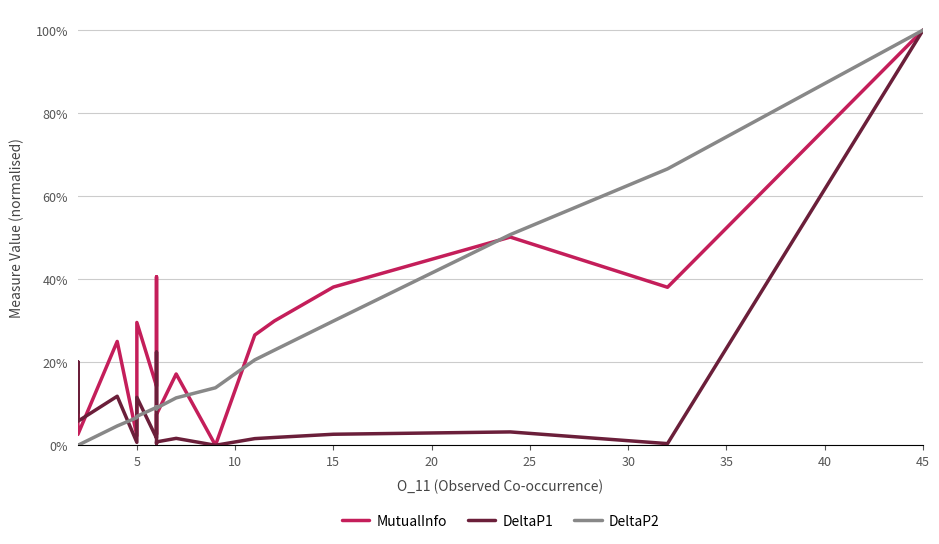

Is this an area chart (filled region under the line)?

No